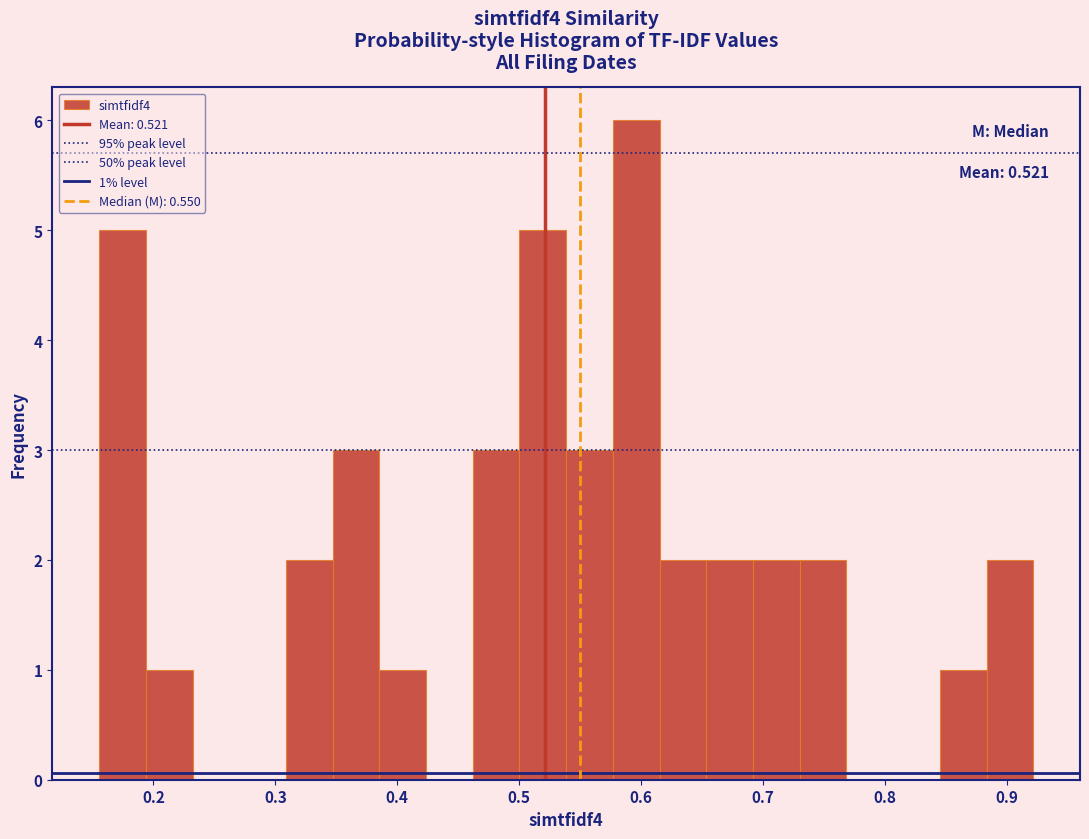

Around what value on the x-axis is the tallest bar? Give the approximate position of its centre, as read against the axis.

0.60